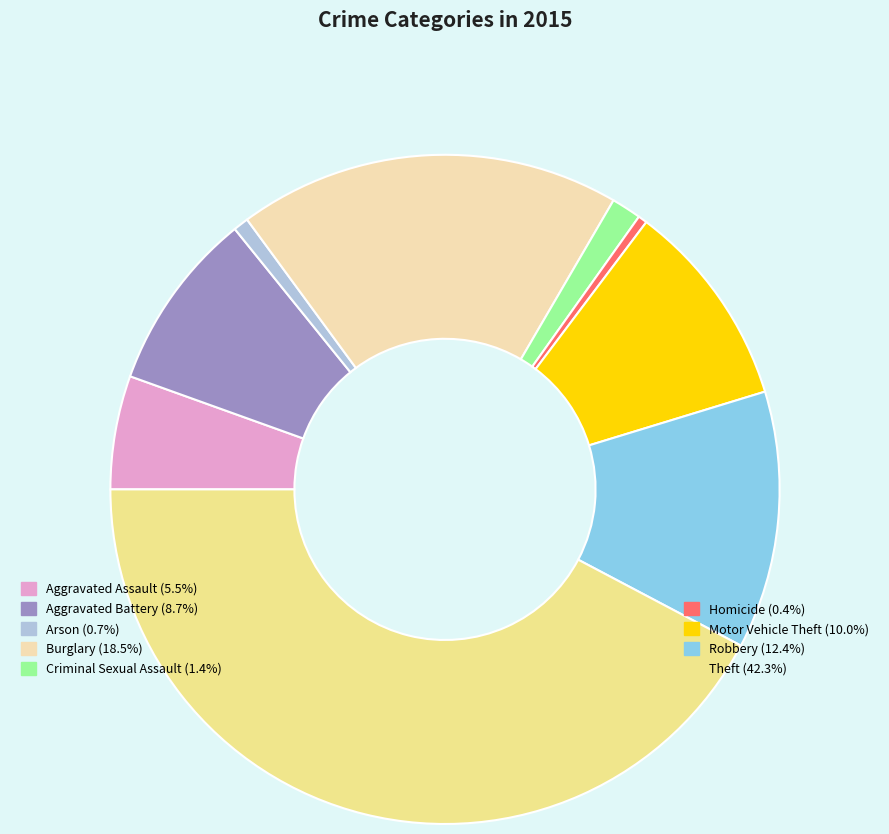

Does any single category account for the majority?

No